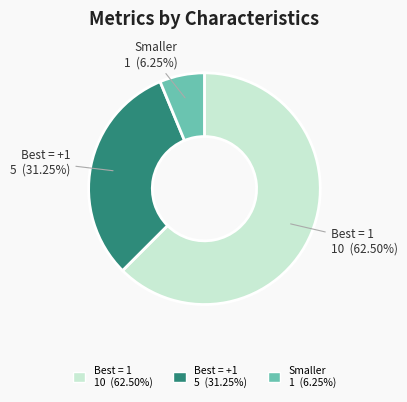

Is there any slice that represents more than half of the pie?

Yes